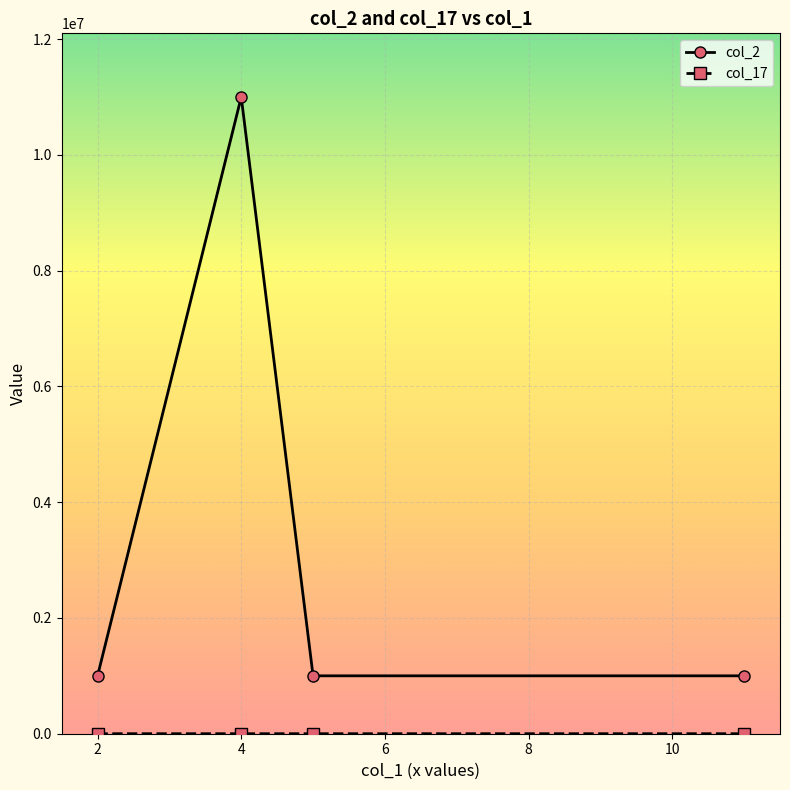

Which series has the largest total across all categories?

col_2